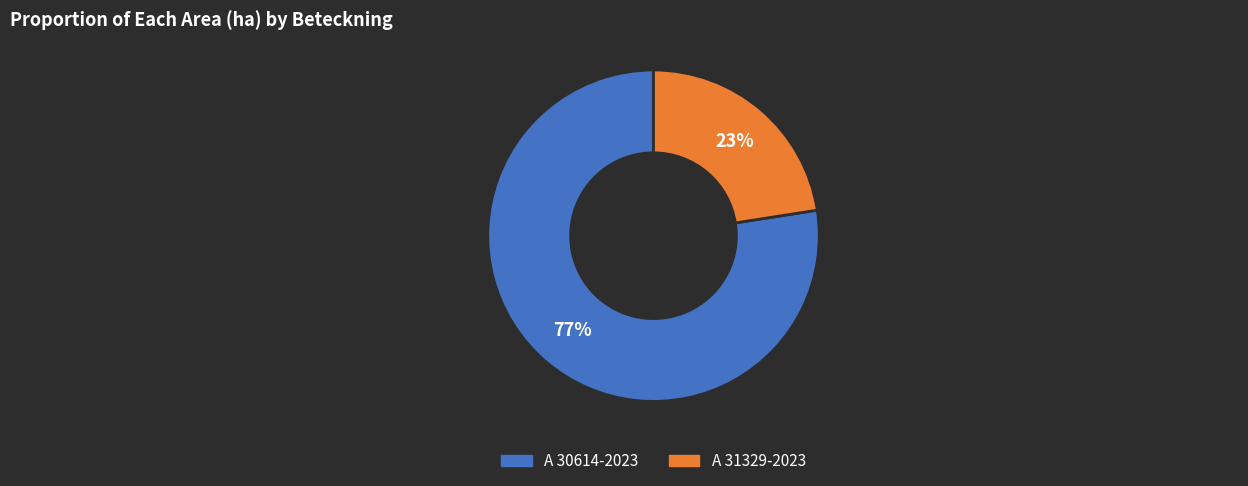

Which has a higher value, A 31329-2023 or A 30614-2023?

A 30614-2023